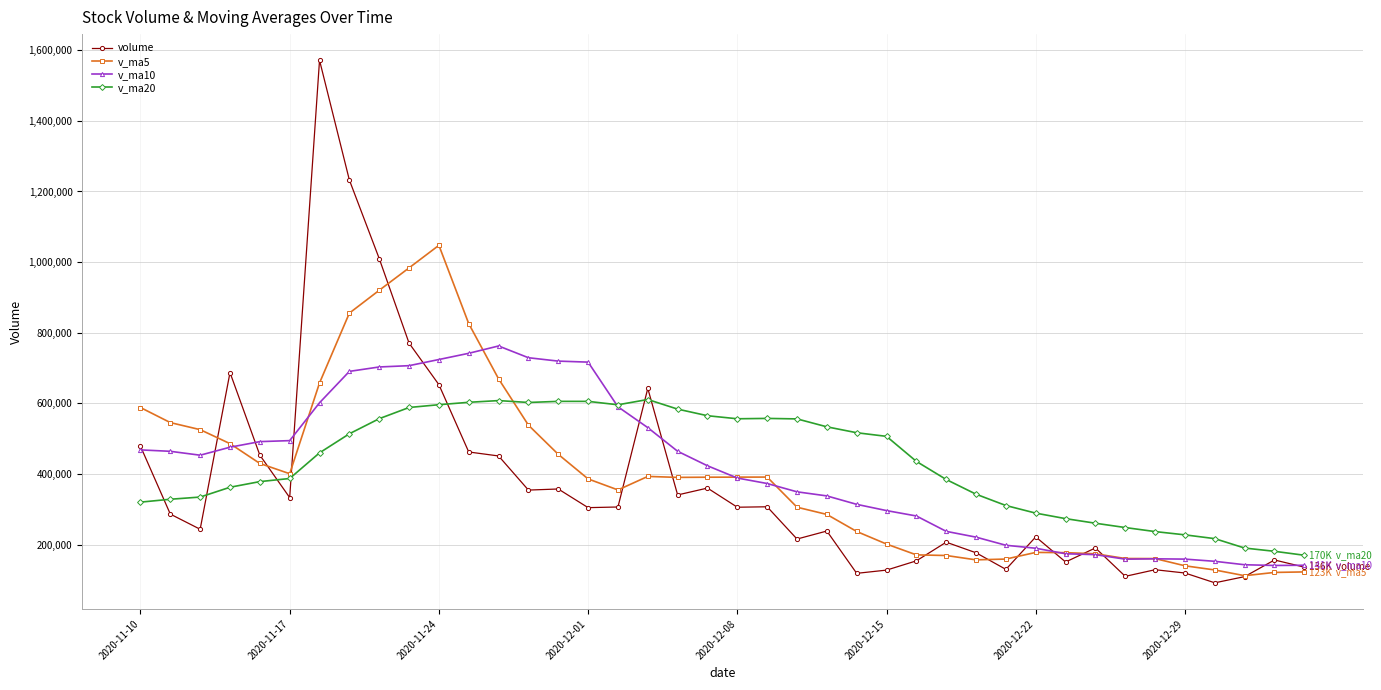

List the series in order of their peak value, lowest first.

v_ma20, v_ma10, v_ma5, volume